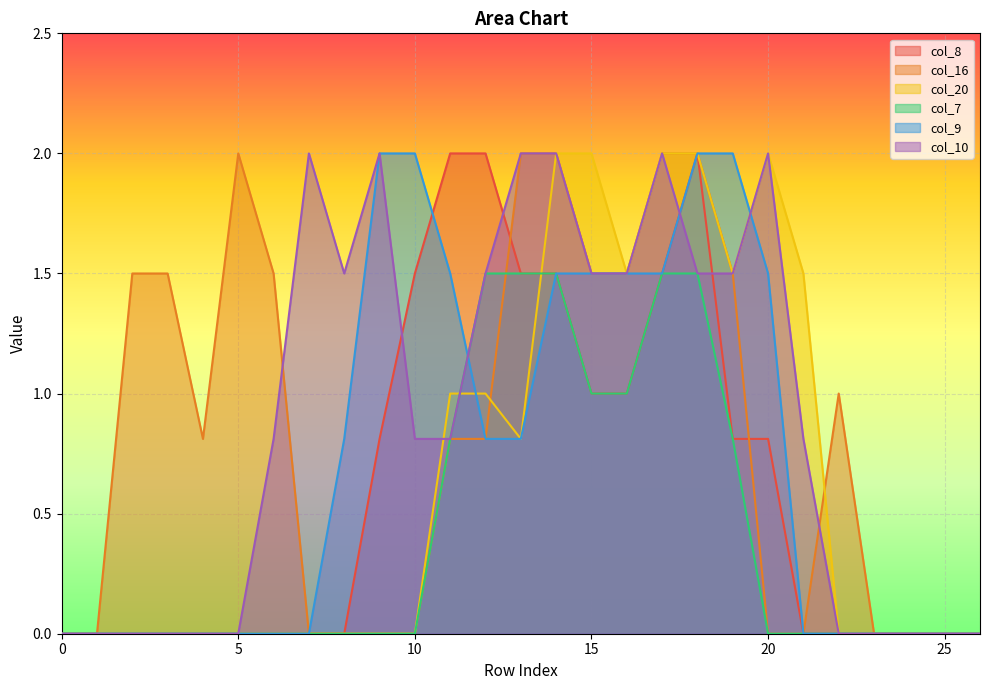

Which series changed the most between 1 and 4?

col_16